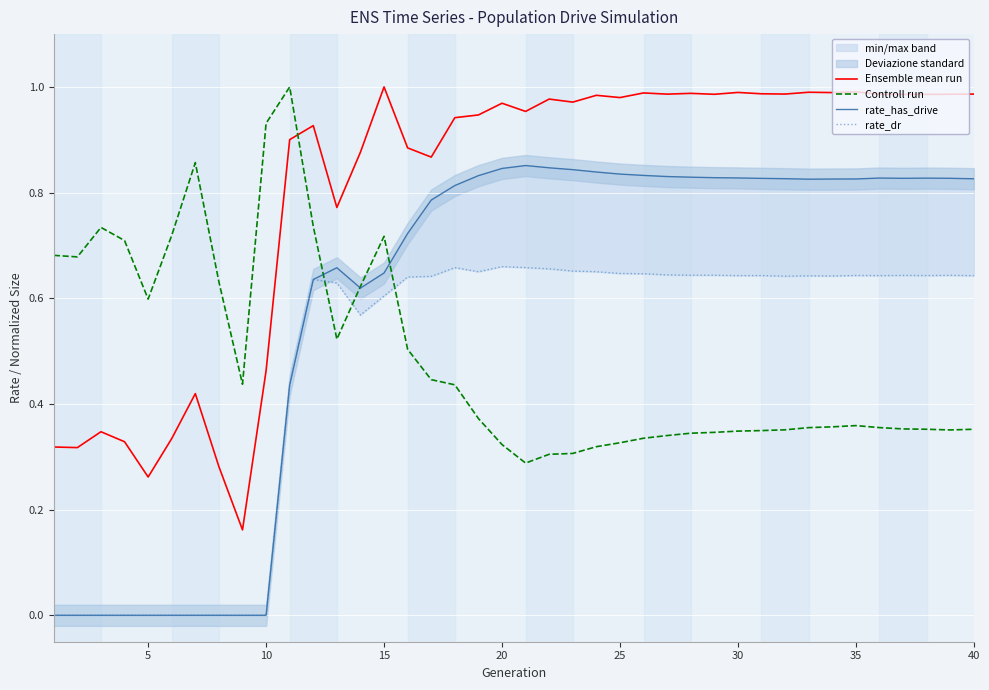

What is the difference between the maximum and minimum values in the Controll run series?

0.7